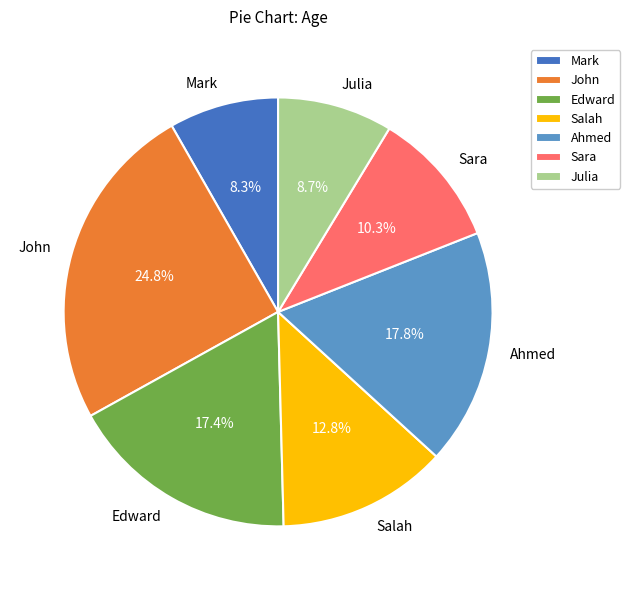

How many segments does this pie chart have?

7